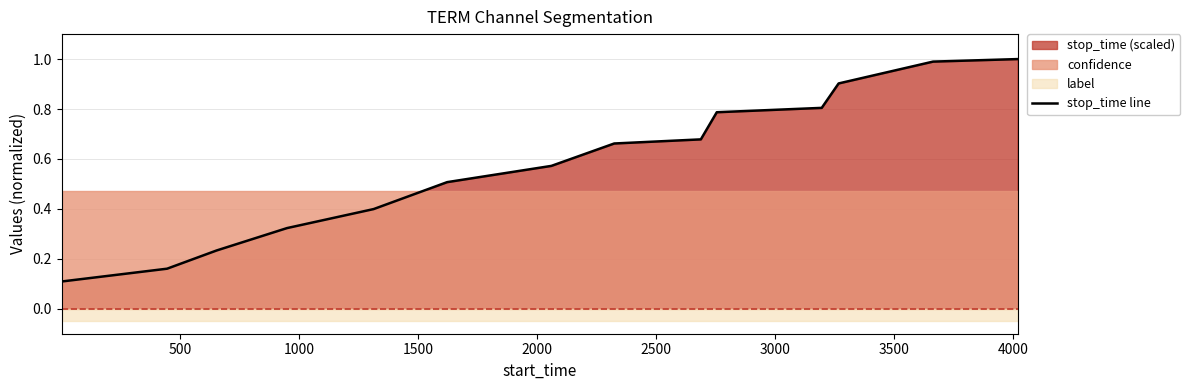

What is the minimum value shown in the chart?

0.1